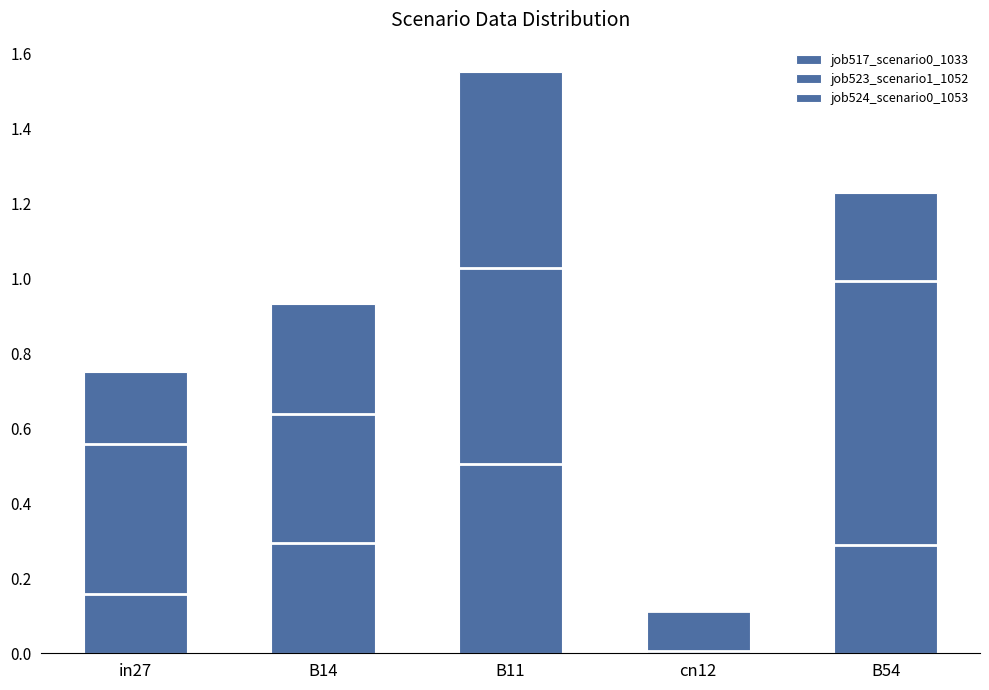

Which series has the widest spread of values?

job523_scenario1_1052